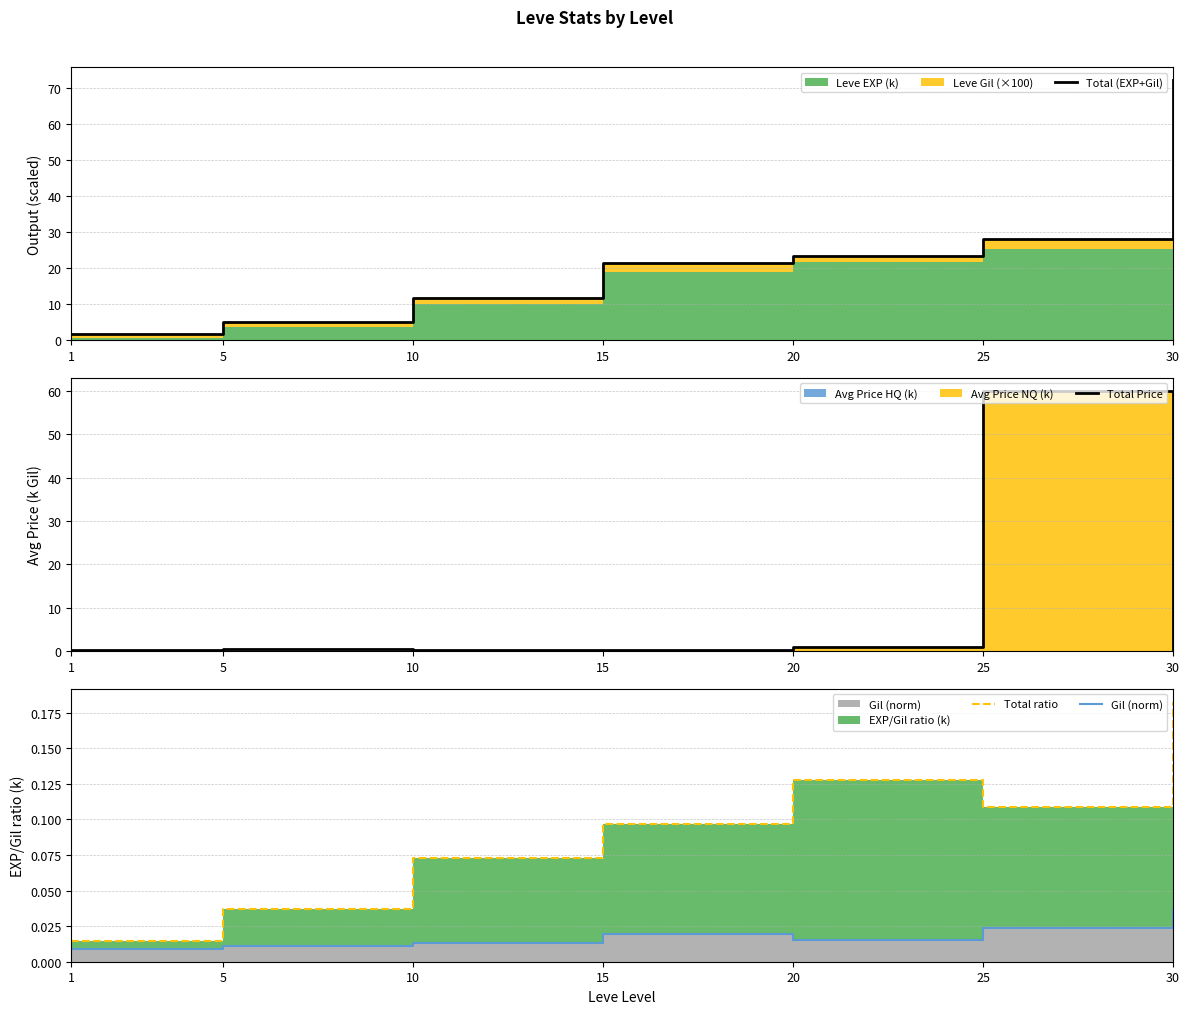

What is the greatest value displayed?

72.4